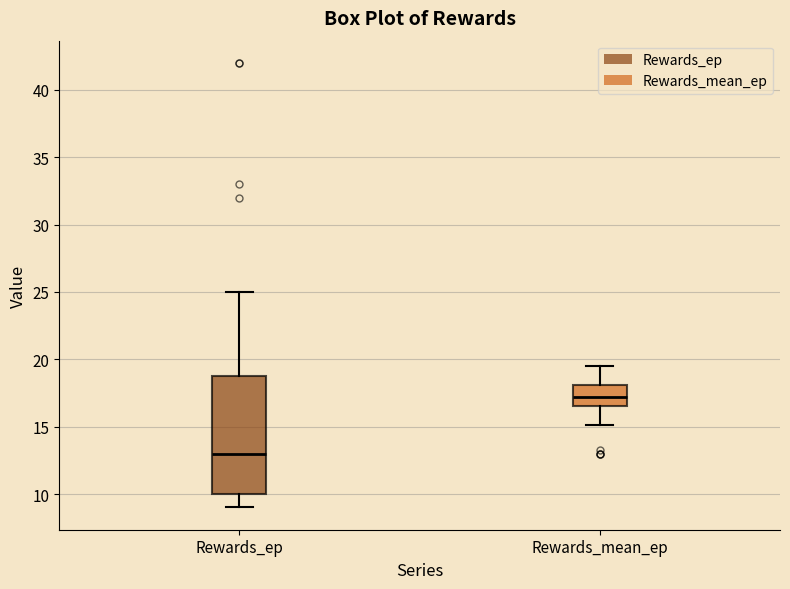

Which box is the tallest, from its lower edge to its upper edge?

Rewards_ep